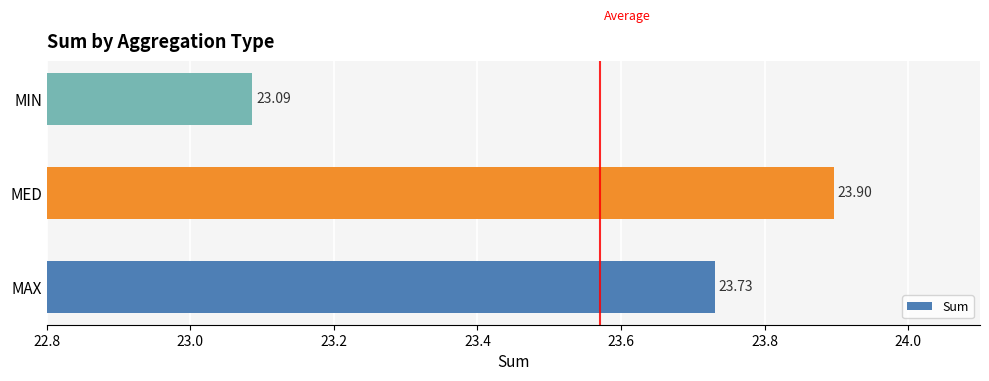

What is the greatest value displayed?

23.9